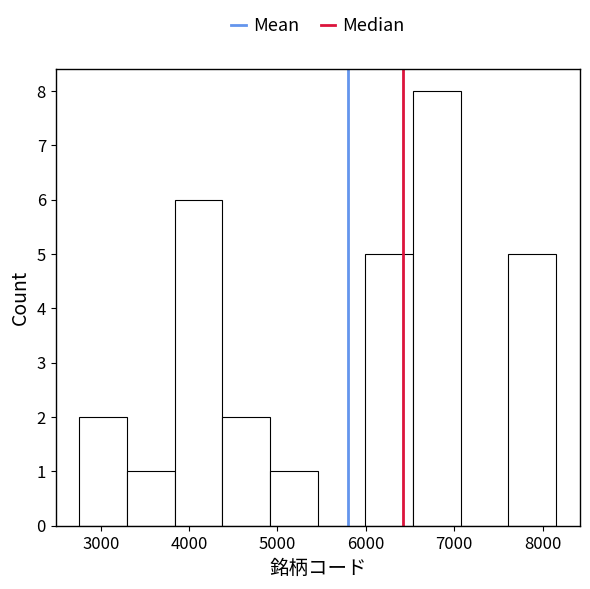

Which range on the x-axis has the tallest bar?

6500 to 7100